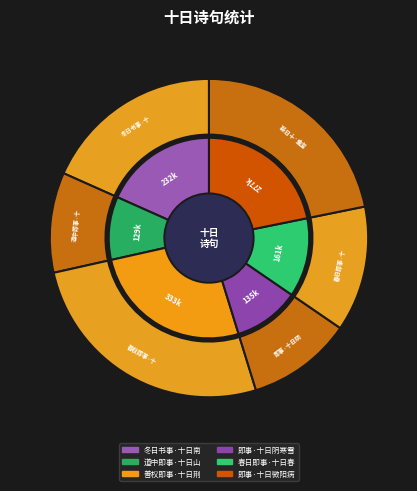

To the nearest percent, what percentage of the pie is 冬日书事·十日南山雪?

18%